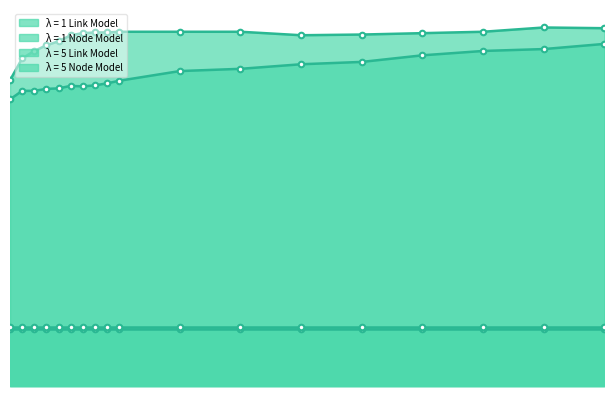

What is the maximum value for λ = 5 Link Model?

474.7